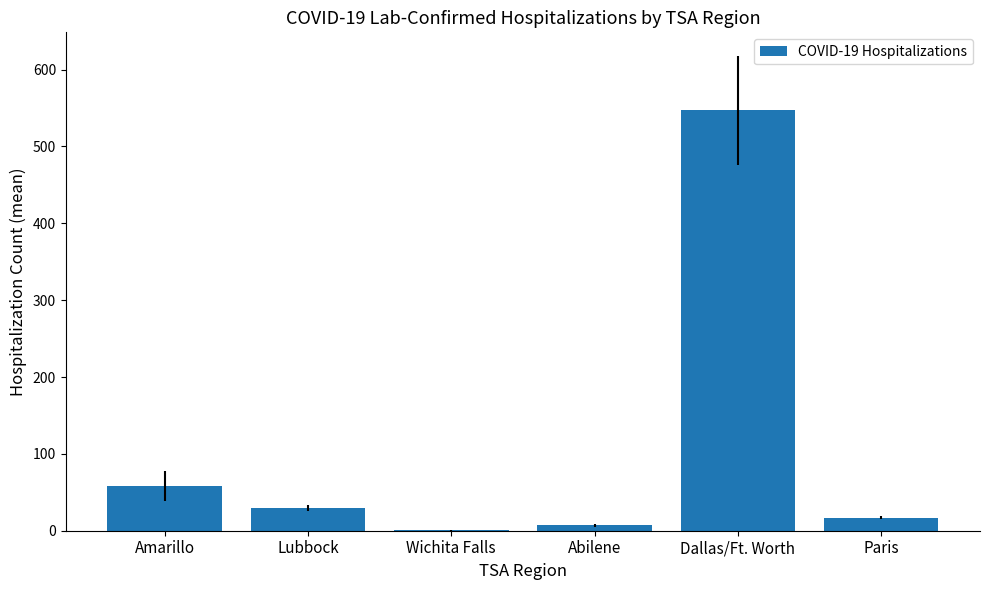

Where does the data first go above 29?

Amarillo